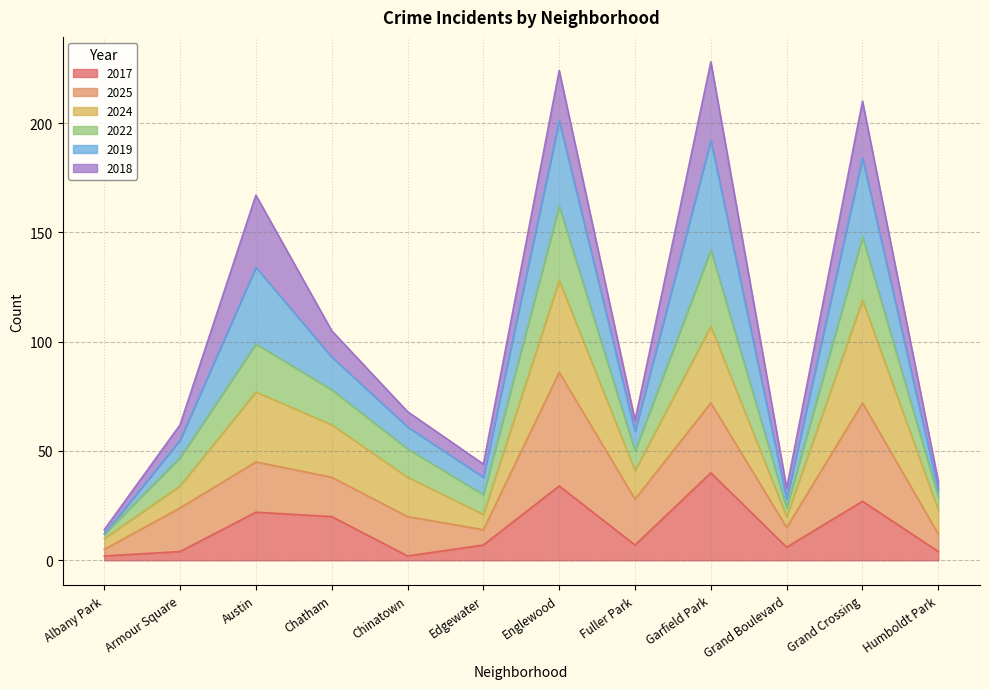

The 2017 series shows 6 at Grand Boulevard. True or false?

True